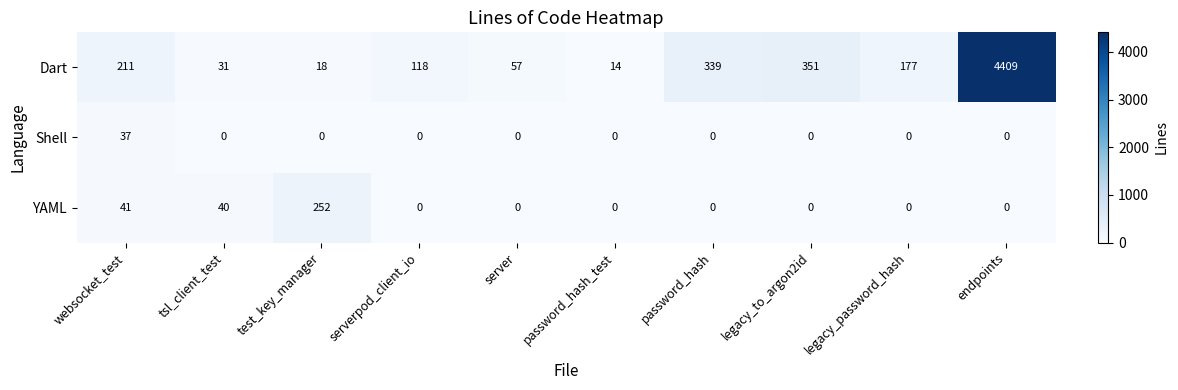

What is the average value of the YAML series?

33